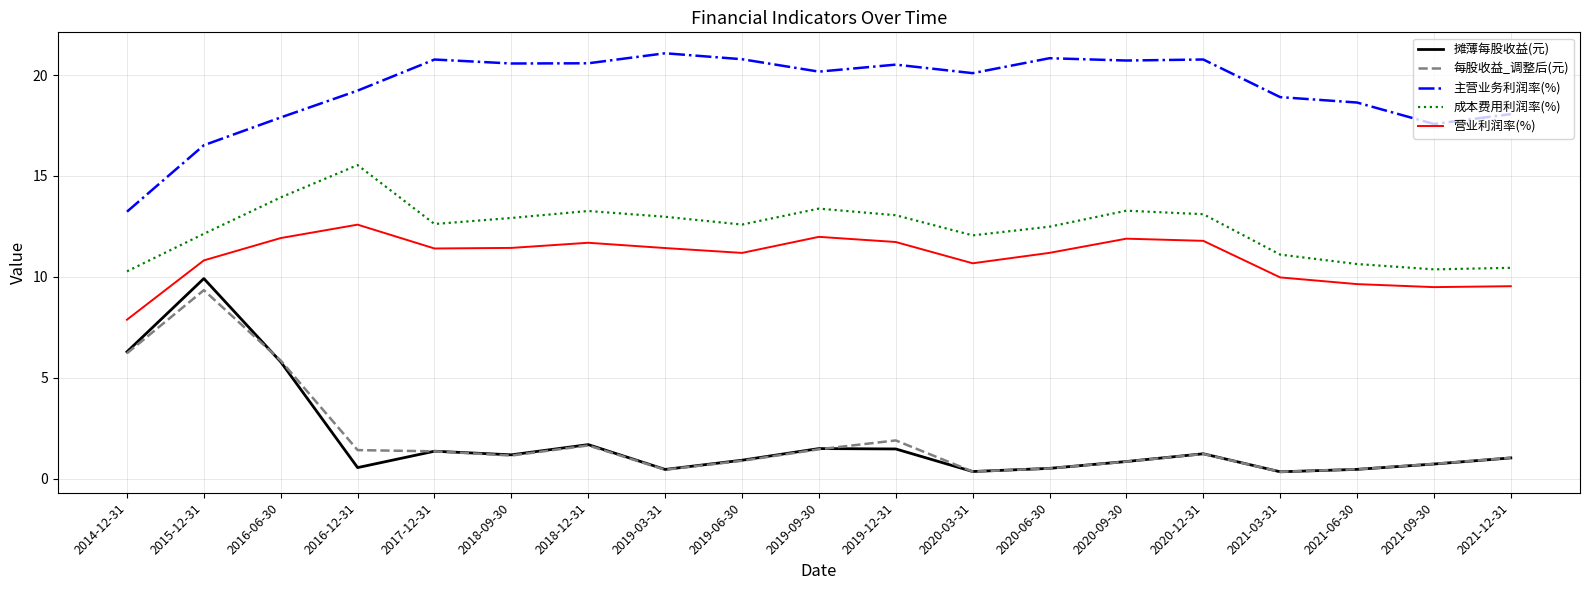

Which label corresponds to the largest value in the chart?

2019-03-31